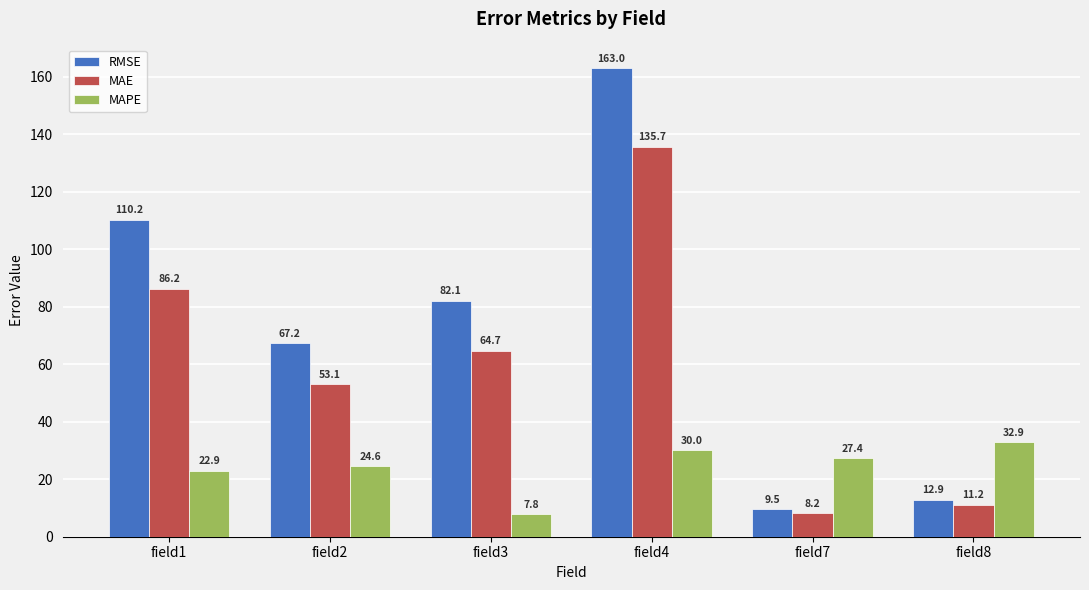

Which series has the largest total across all categories?

RMSE